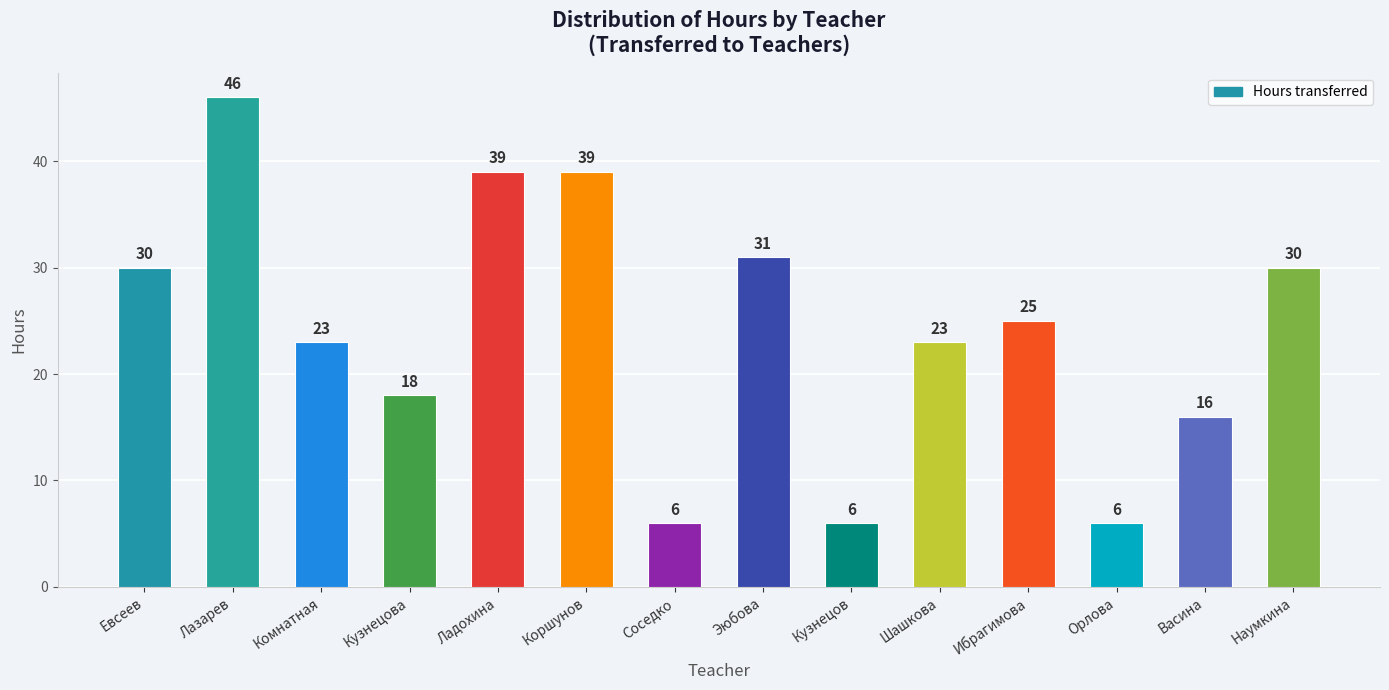

Reading right to left, extract all data points from this chart.

30	16	6	25	23	6	31	6	39	39	18	23	46	30